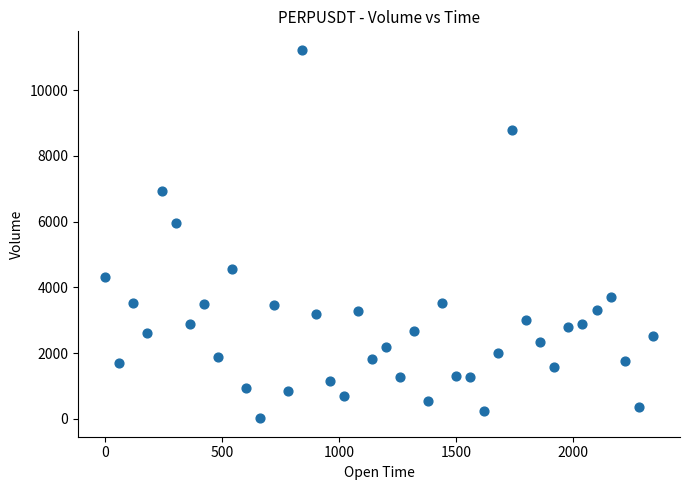

What Y value in the scatter plot is closest to 5623?

5952.4